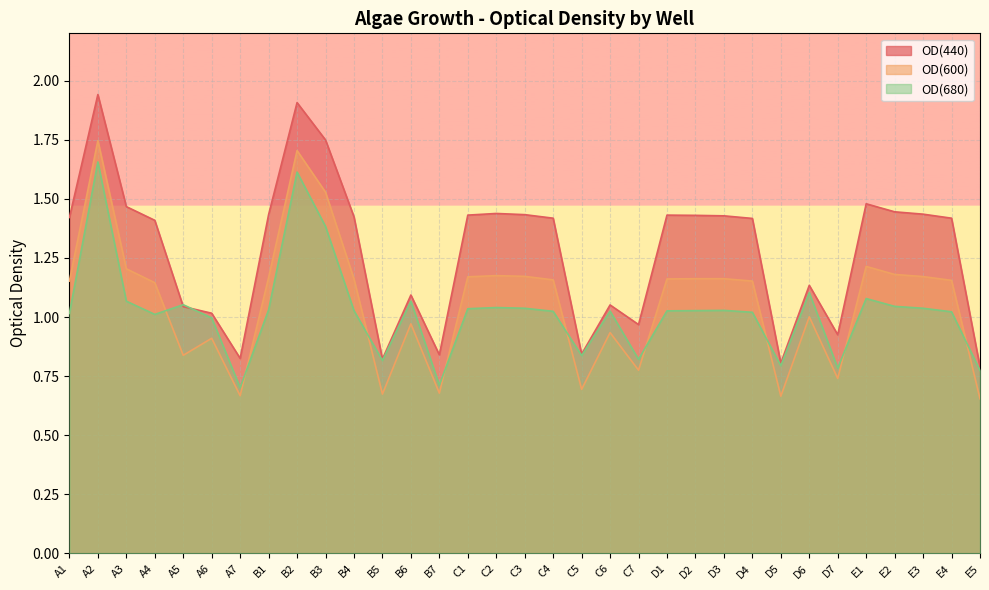

Which series has the largest total across all categories?

OD(440)